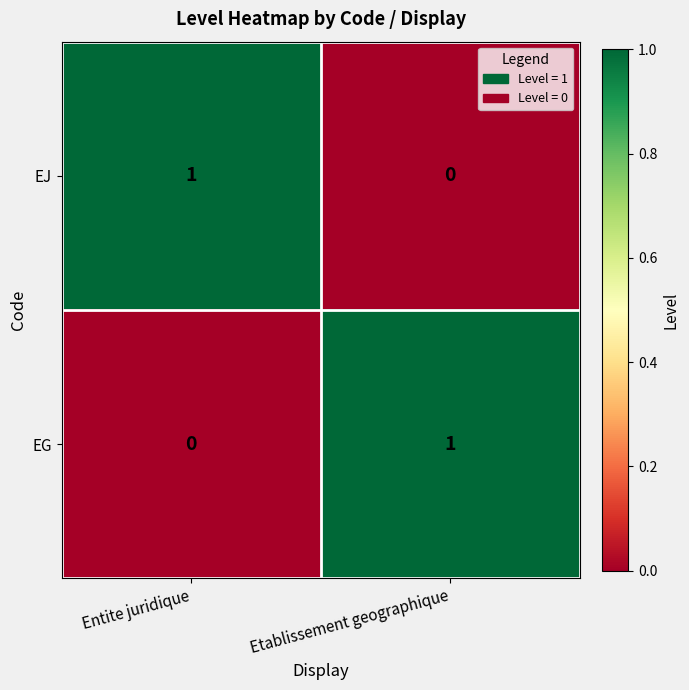

Reading left to right, list all the values displayed in this chart.

EJ: Entite juridique=1	Etablissement geographique=0
EG: Entite juridique=0	Etablissement geographique=1